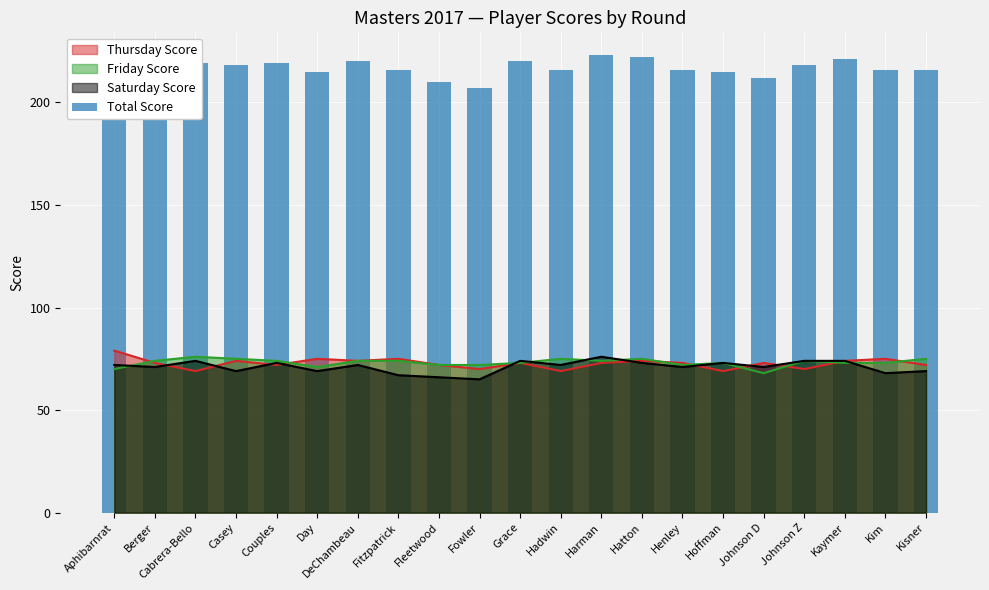

Read the value at Kisner.

216